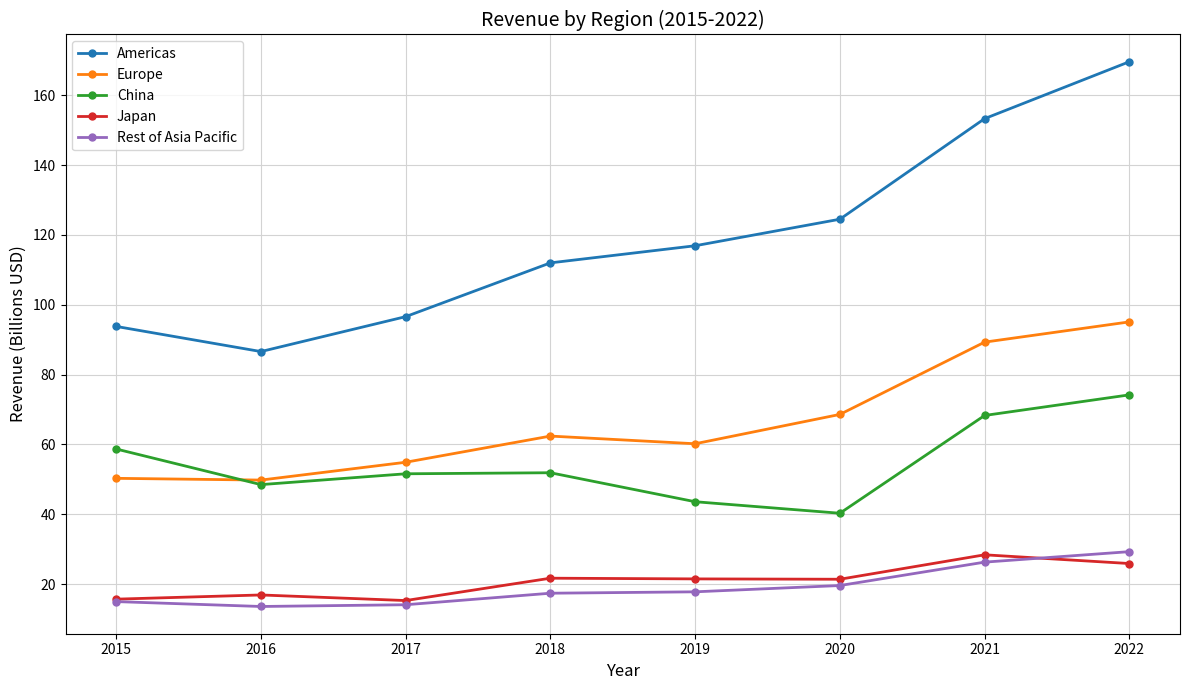

What is the difference between the maximum and minimum values in the China series?

33.9